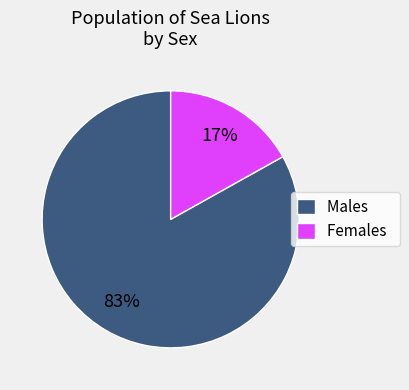

To the nearest percent, what percentage of the pie is Males?

83%